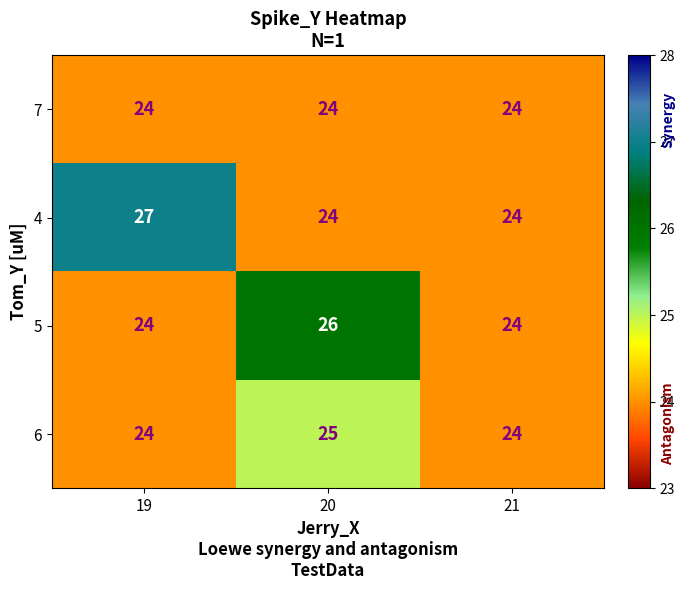

At which category does the chart reach its peak across all series?

19